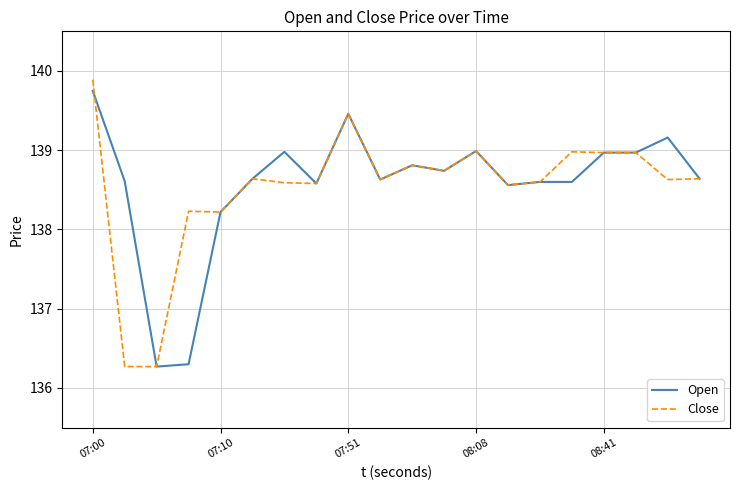

Which series has the widest spread of values?

Close